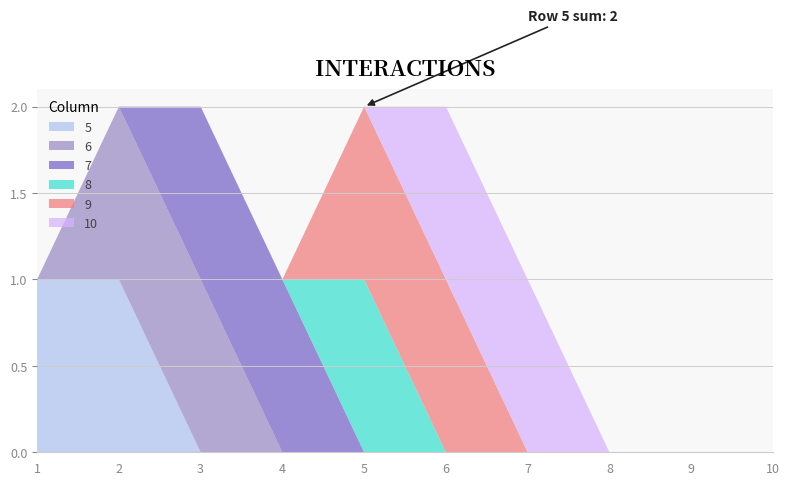

Reading right to left, extract all data points from this chart.

5: 10=0	9=0	8=0	7=0	6=0	5=0	4=0	3=0	2=1	1=1
6: 10=0	9=0	8=0	7=0	6=0	5=0	4=0	3=1	2=1	1=0
7: 10=0	9=0	8=0	7=0	6=0	5=0	4=1	3=1	2=0	1=0
8: 10=0	9=0	8=0	7=0	6=0	5=1	4=0	3=0	2=0	1=0
9: 10=0	9=0	8=0	7=0	6=1	5=1	4=0	3=0	2=0	1=0
10: 10=0	9=0	8=0	7=1	6=1	5=0	4=0	3=0	2=0	1=0